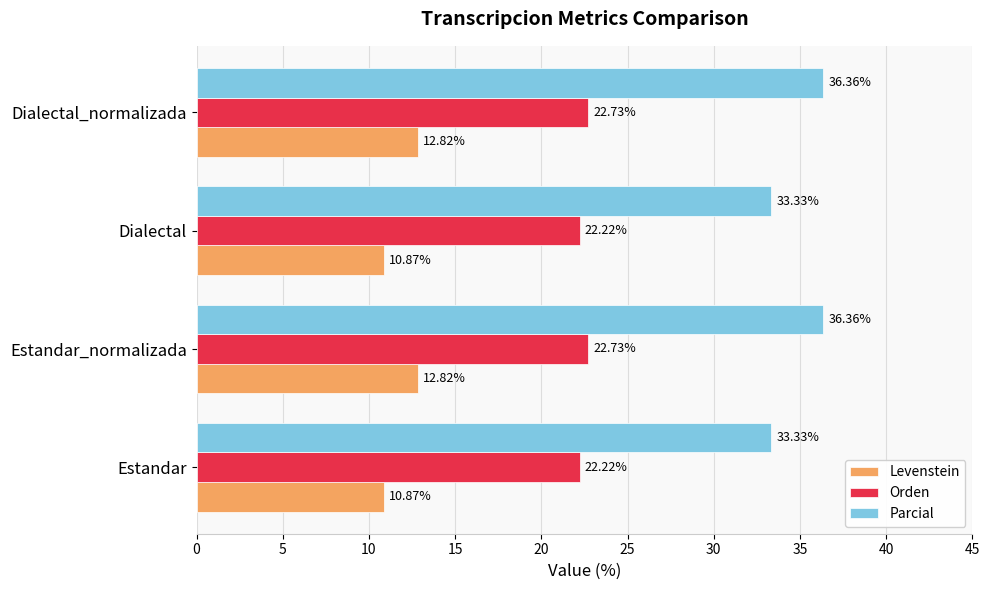

At how many categories does at least one series exceed 24?

4